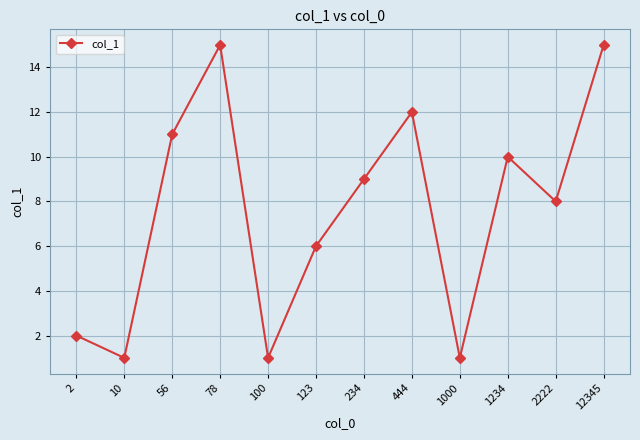

Which has a higher value, 234 or 10?

234